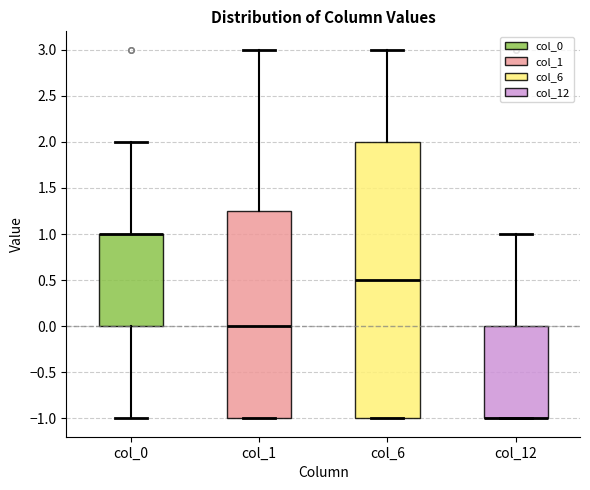

Where does the lower whisker of the box for col_0 end on the y-axis? The values are not printed on the chart, so give them approximately, as read against the axis.

-1.00